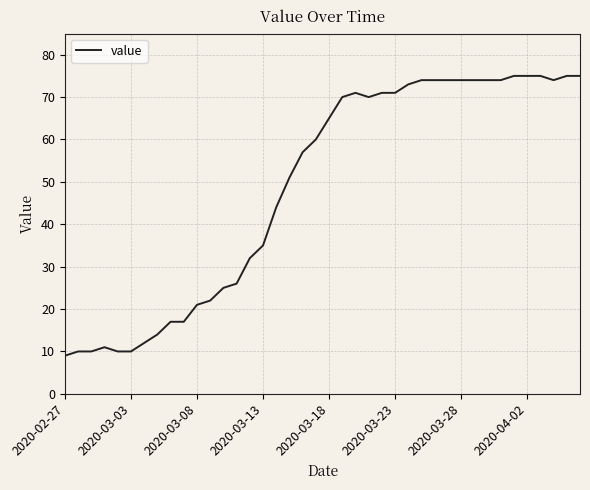

What is the maximum value shown in the chart?

75